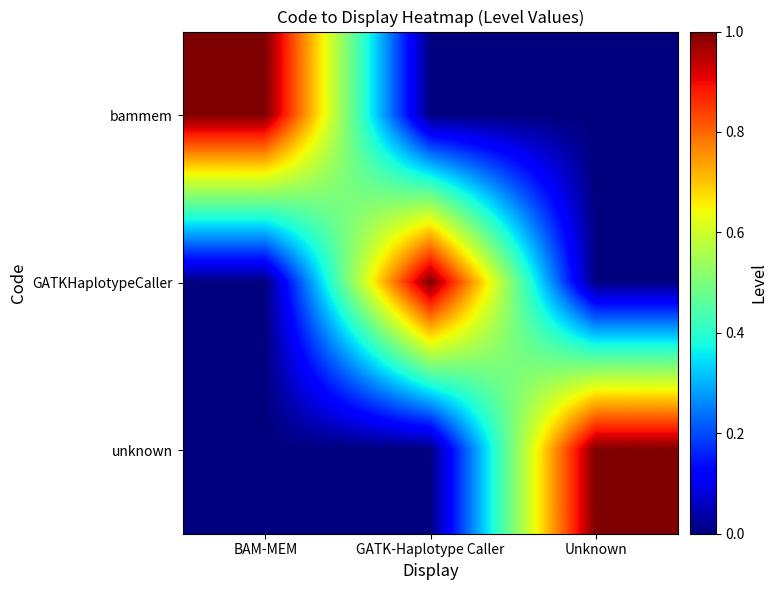

What is the total value across all series at BAM-MEM?

1